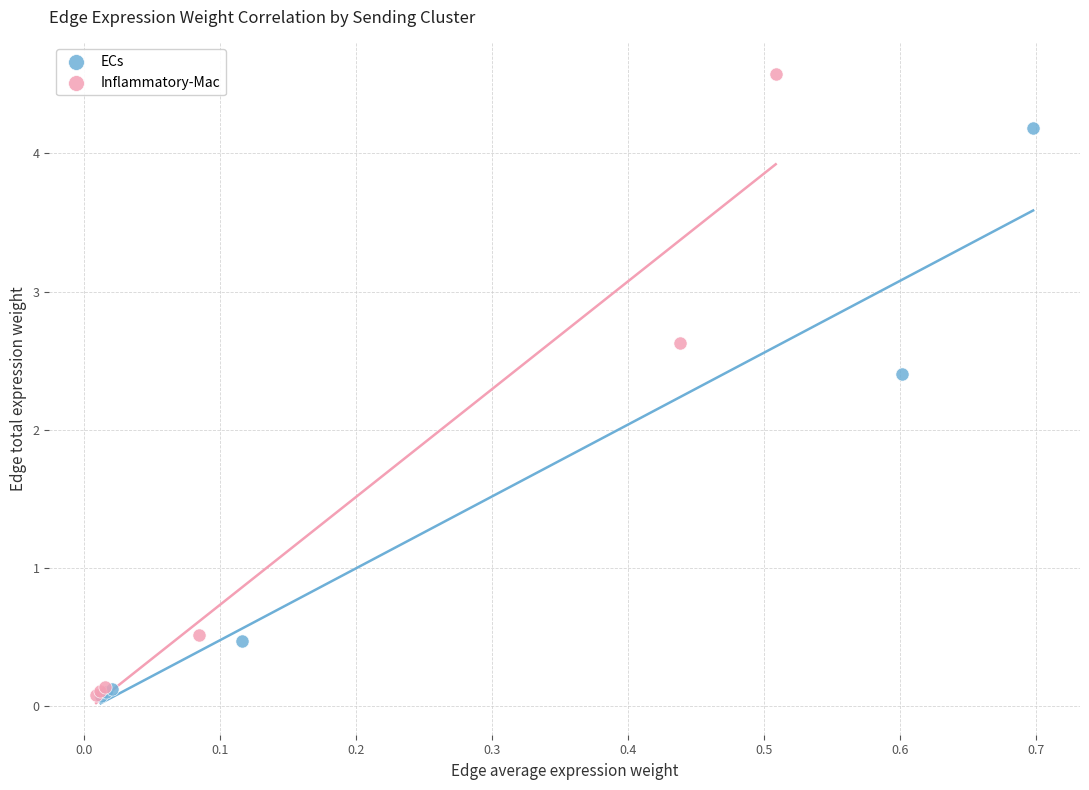

Which series has the largest Y range (max minus min)?

Inflammatory-Mac